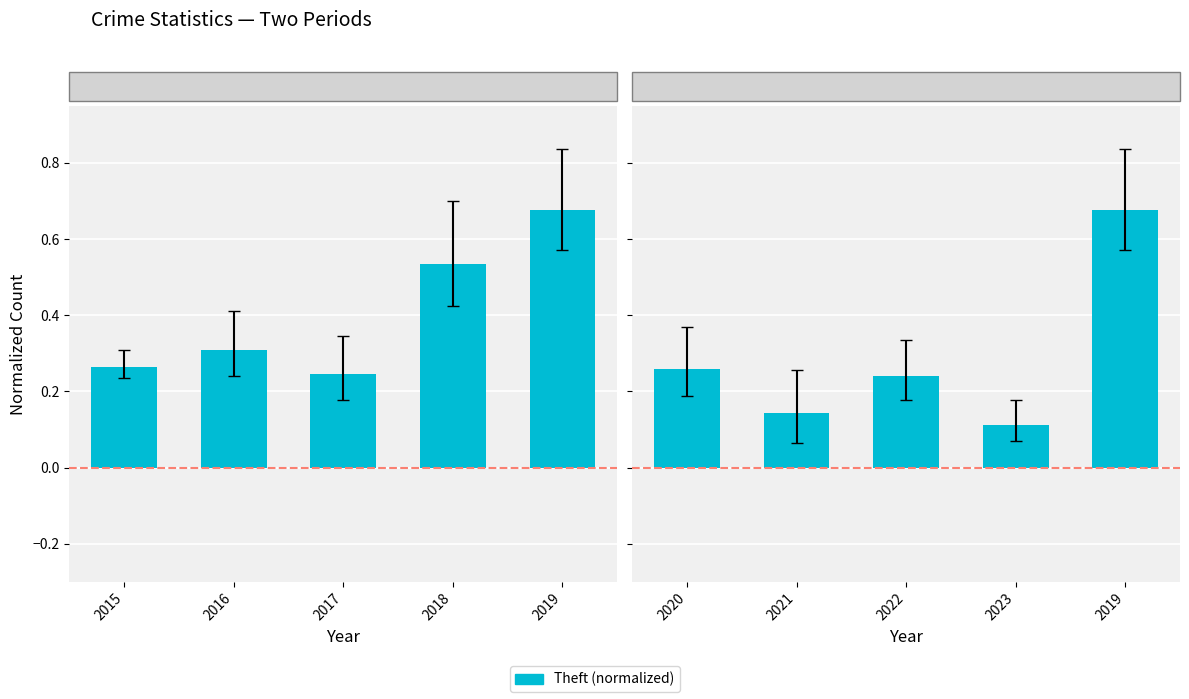

What is the smallest value displayed?

0.1